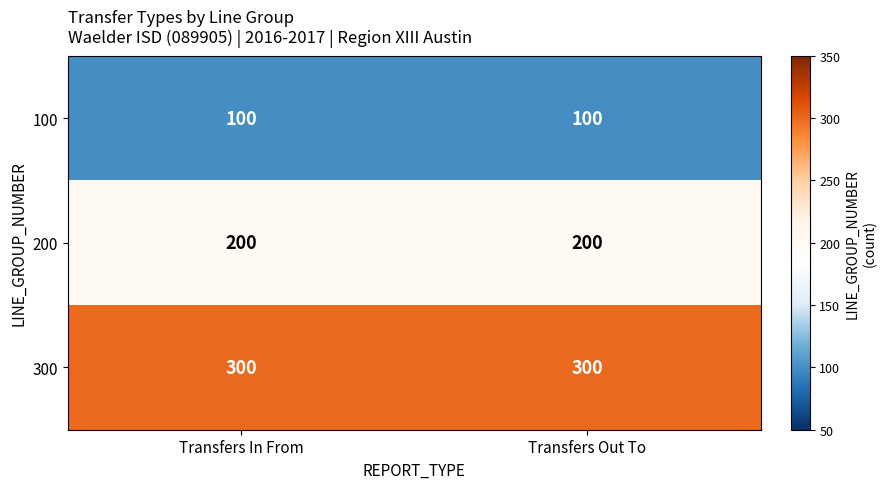

What is the greatest value displayed?

300